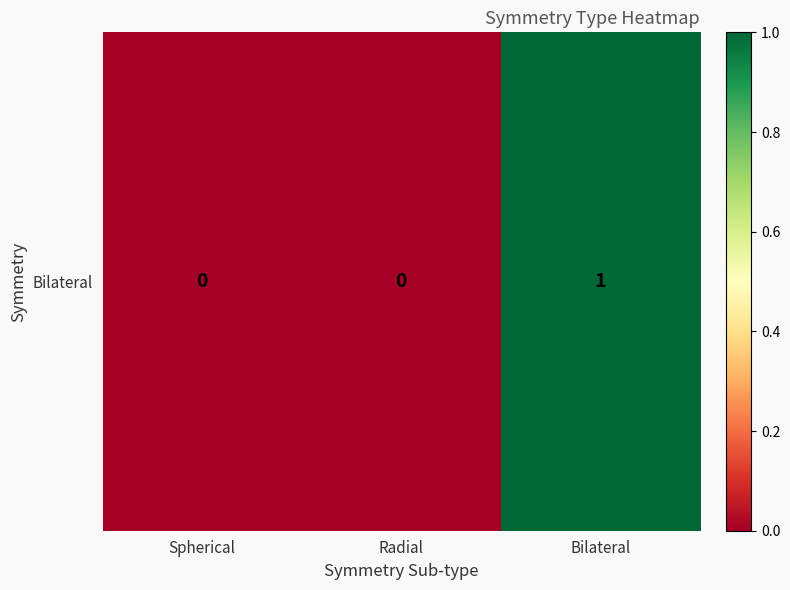

Reading left to right, list all the values displayed in this chart.

0	0	1